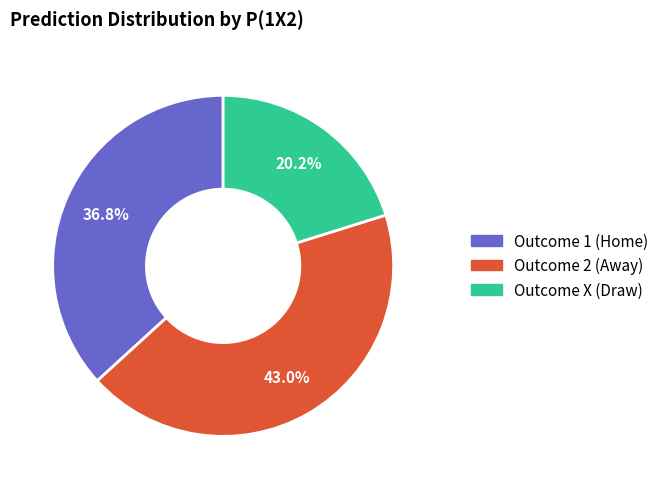

How many slices are in this pie chart?

3